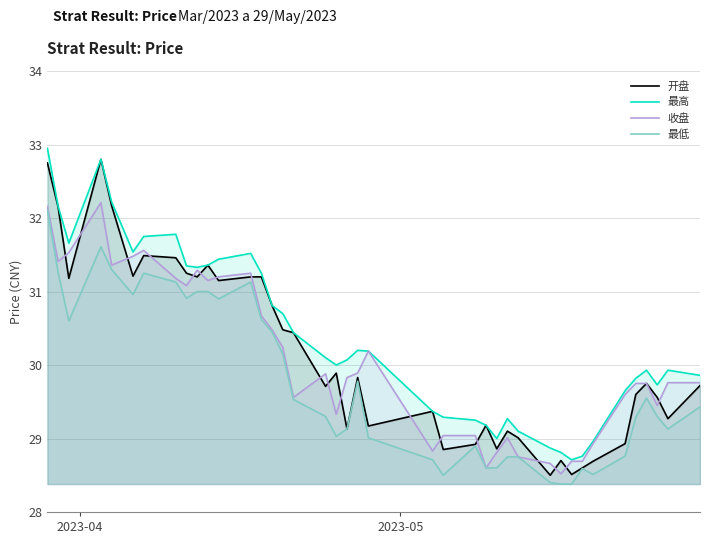

Reading left to right, what are all the values shown in this chart?

开盘: 32.8	32.1	31.2	32.8	32.2	31.2	31.5	31.5	31.2	31.2	31.4	31.1	31.2	31.2	30.8	30.5	30.4	29.7	29.9	29.1	29.8	29.2	29.4	28.9	28.9	29.2	28.9	29.1	29.0	28.5	28.7	28.5	28.6	28.7	28.9	29.6	29.8	29.6	29.3	29.7
最高: 33.0	32.2	31.7	32.8	32.2	31.5	31.8	31.8	31.4	31.3	31.4	31.4	31.5	31.2	30.8	30.7	30.4	30.1	30.0	30.1	30.2	30.2	29.4	29.3	29.2	29.2	29.0	29.3	29.1	28.9	28.8	28.7	28.8	29.0	29.6	29.8	29.9	29.7	29.9	29.9
收盘: 32.2	31.4	31.5	32.2	31.4	31.5	31.6	31.2	31.1	31.3	31.1	31.2	31.2	30.7	30.5	30.2	29.6	29.9	29.3	29.8	29.9	30.2	28.8	29.0	29.0	28.6	28.8	29.0	28.8	28.7	28.5	28.7	28.7	28.9	29.6	29.8	29.8	29.4	29.8	29.8
最低: 32.1	31.3	30.6	31.6	31.3	31.0	31.2	31.1	30.9	31.0	31.0	30.9	31.1	30.6	30.4	30.1	29.5	29.3	29.0	29.1	29.8	29.0	28.7	28.5	28.9	28.6	28.6	28.8	28.8	28.4	28.4	28.4	28.6	28.5	28.8	29.3	29.6	29.3	29.1	29.4